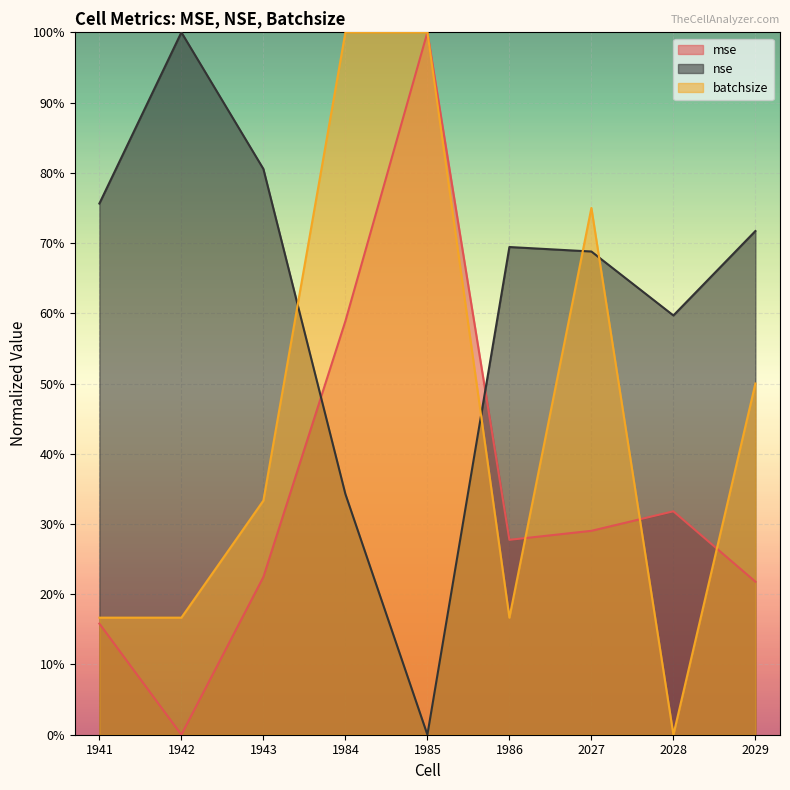

What is the difference between the nse values at 2027 and 1985?

0.7